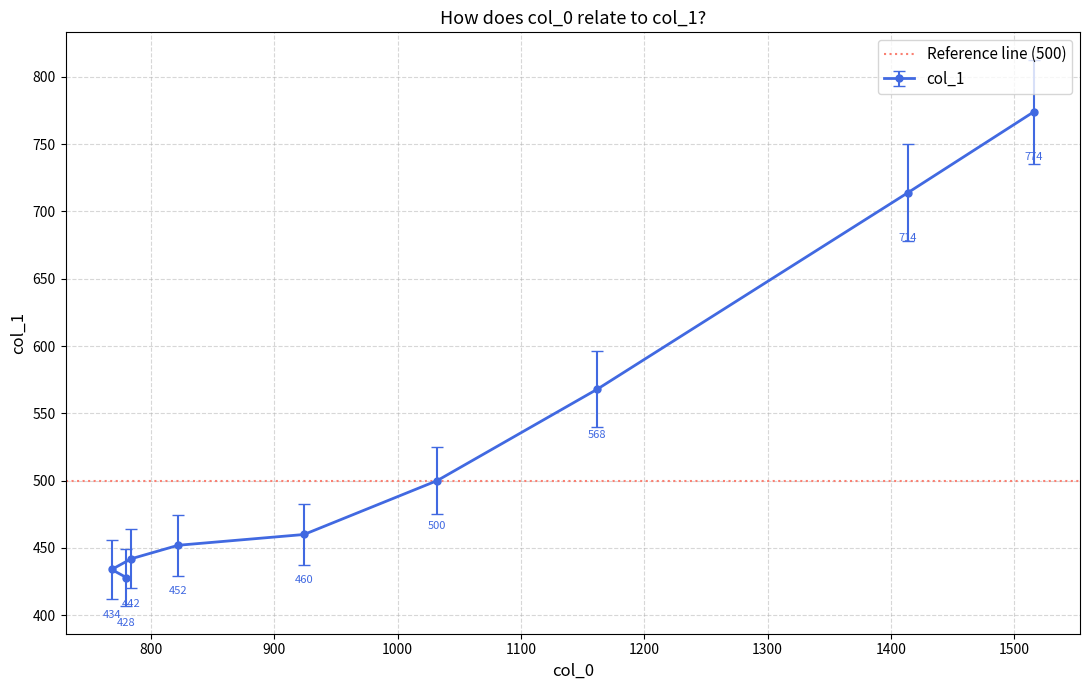

List the labels in order of value, smallest first.

780, 768, 784, 822, 924, 1032, 1162, 1414, 1516